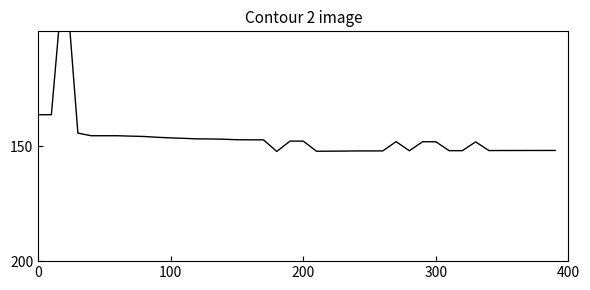

What is the difference between the second highest and second lowest values?

15.9